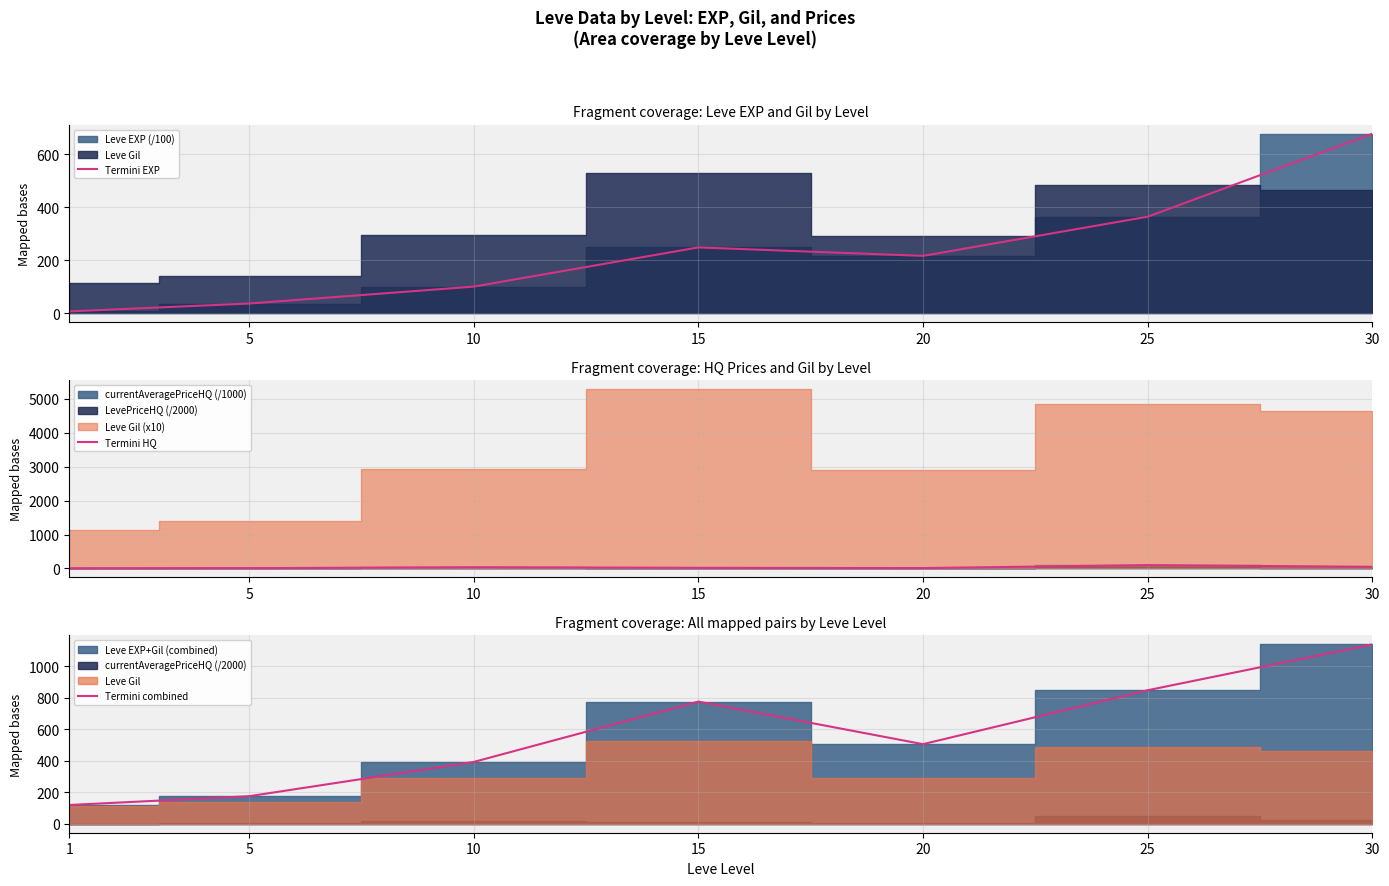

At which category is the sum across all series the highest?

30